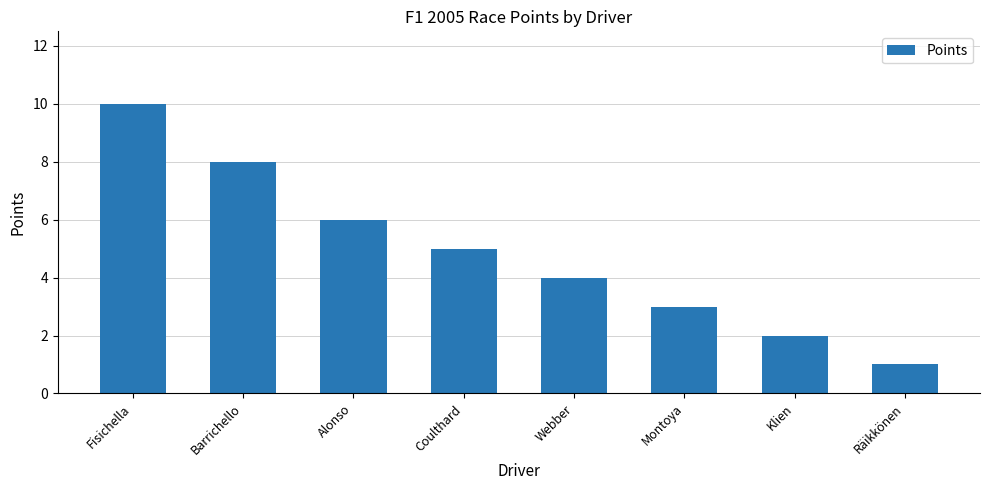

Rank the categories by value from highest to lowest.

Fisichella, Barrichello, Alonso, Coulthard, Webber, Montoya, Klien, Räikkönen